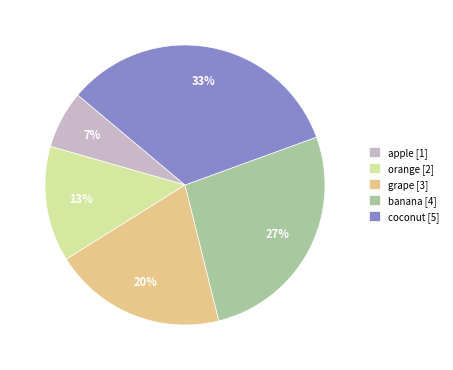

Which has a higher value, apple [1] or banana [4]?

banana [4]